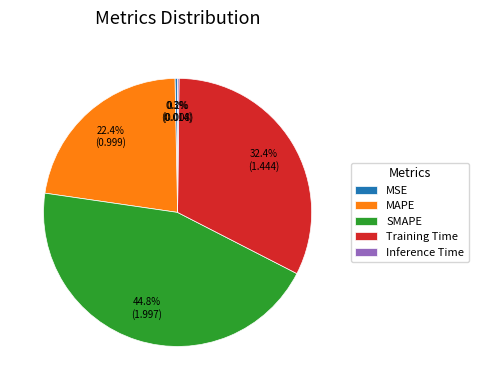

To the nearest percent, what is the difference between the largest and smallest slice percentages?

45%